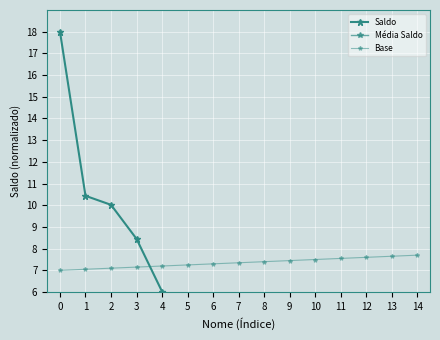

Between 3 and 6, which is larger?

3